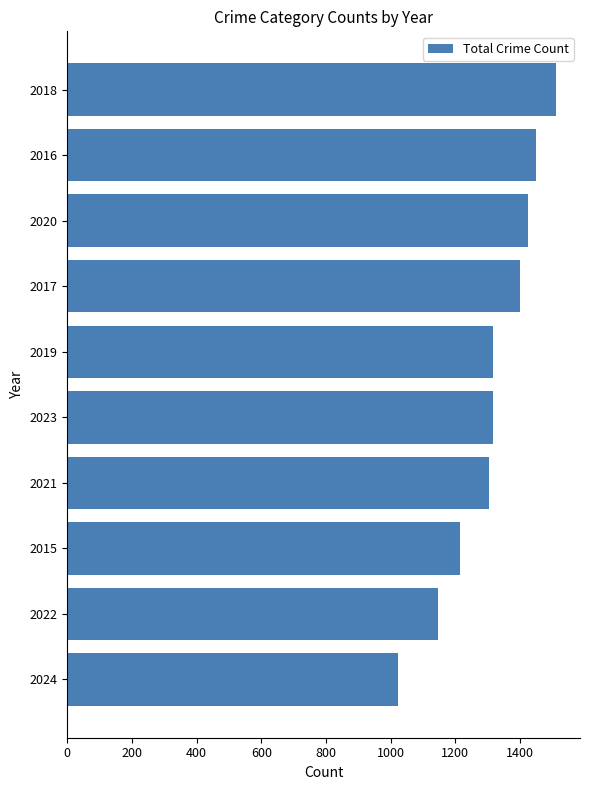

What value does the data have at 2019?

1317